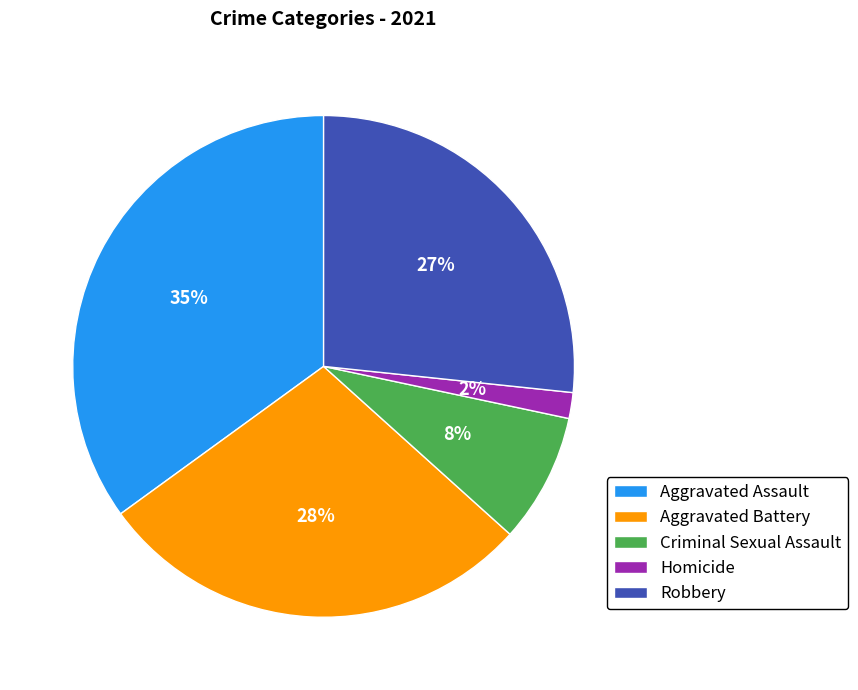

Is it true that Robbery is 27% of the pie?

True